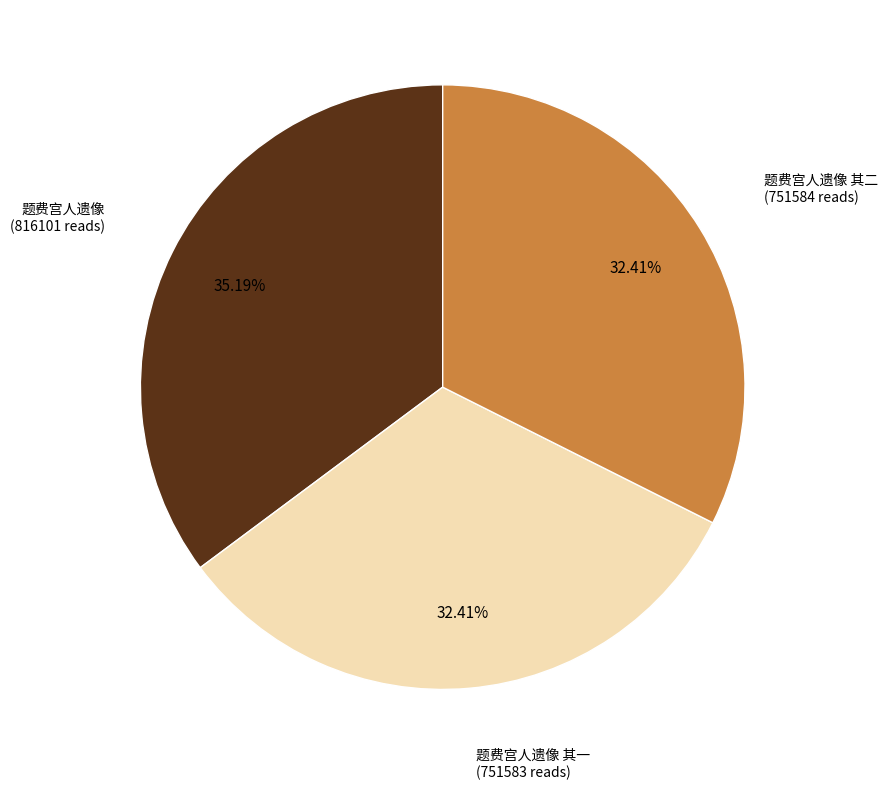

Is there any slice that represents more than half of the pie?

No